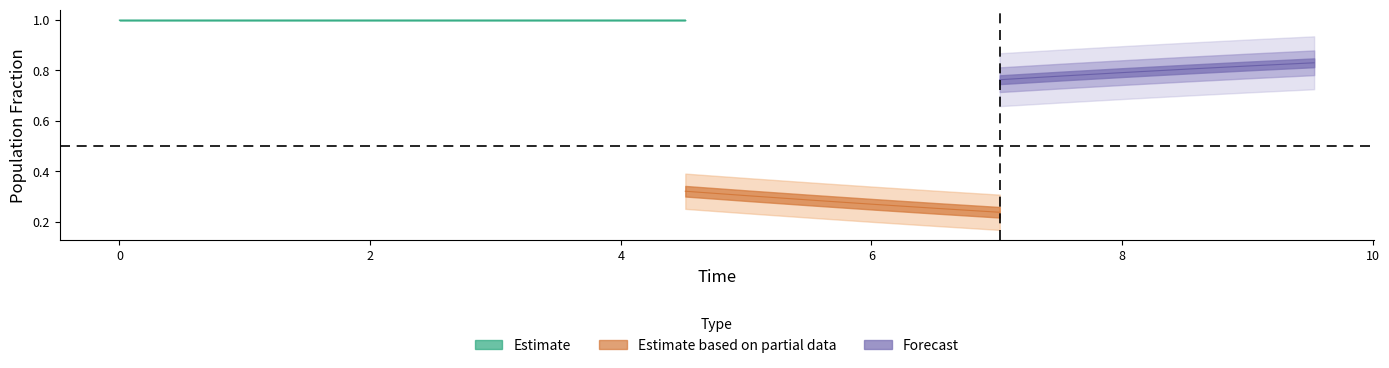

At which category does the chart reach its minimum across all series?

7